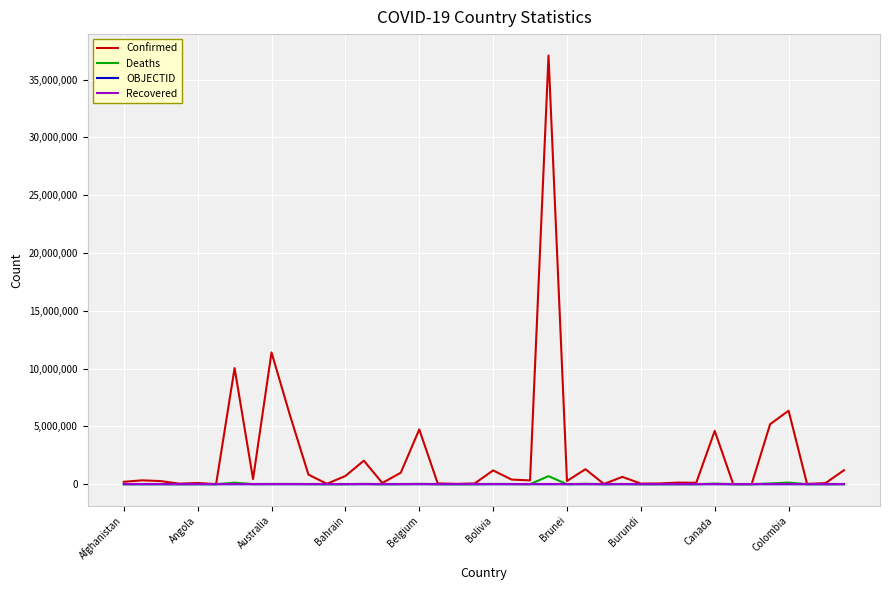

Does the chart have visible grid lines?

Yes